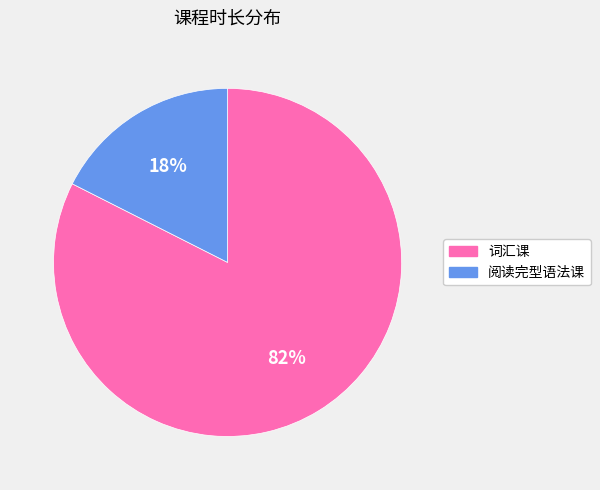

Which category has the biggest portion of the pie?

词汇课